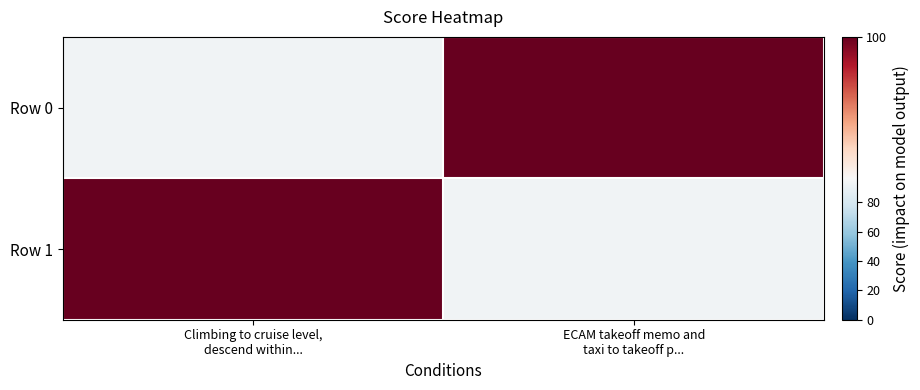

Reading left to right, transcribe all the data shown in this chart.

Row 0: Climbing to cruise level,
descend within...=92.5	ECAM takeoff memo and
taxi to takeoff p...=100.0
Row 1: Climbing to cruise level,
descend within...=100.0	ECAM takeoff memo and
taxi to takeoff p...=92.5